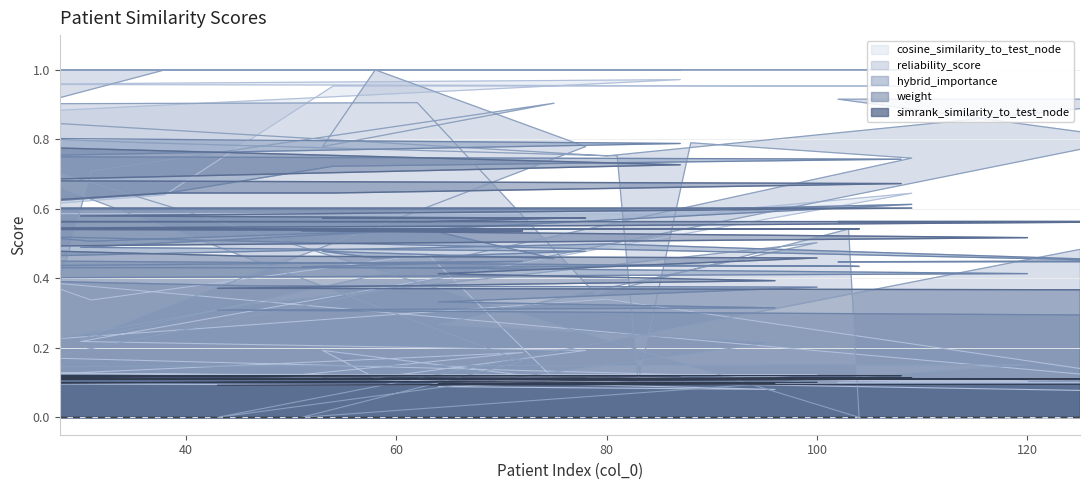

Does the chart display data point markers on the line(s)?

No